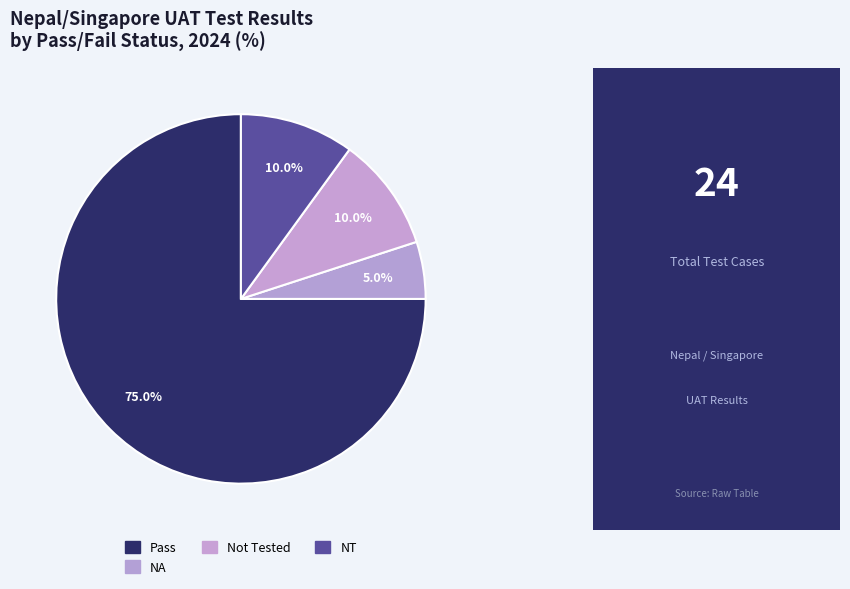

Is there a majority slice in this chart?

Yes